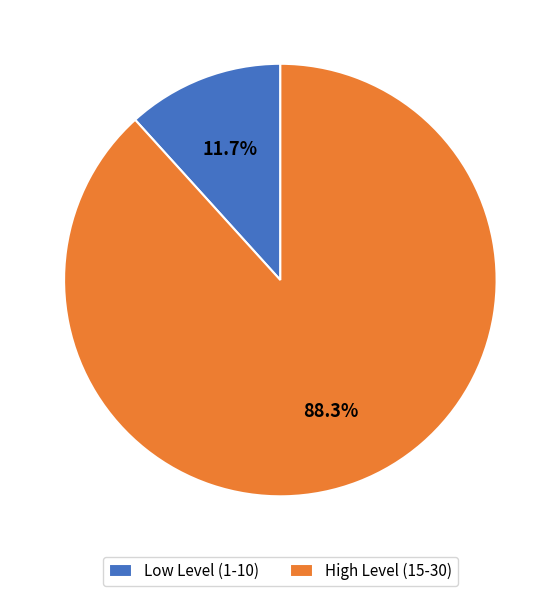

Which has a higher value, High Level (15-30) or Low Level (1-10)?

High Level (15-30)